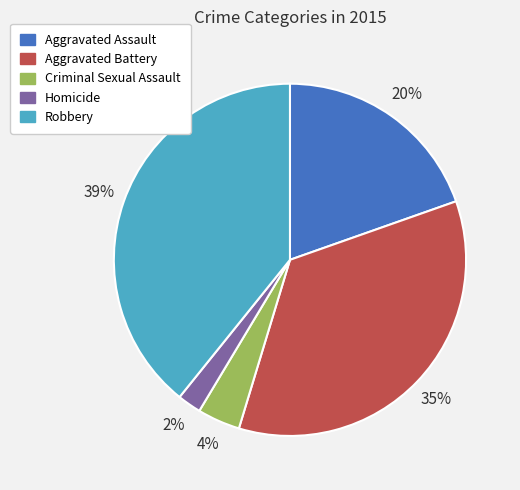

Is there a majority slice in this chart?

No